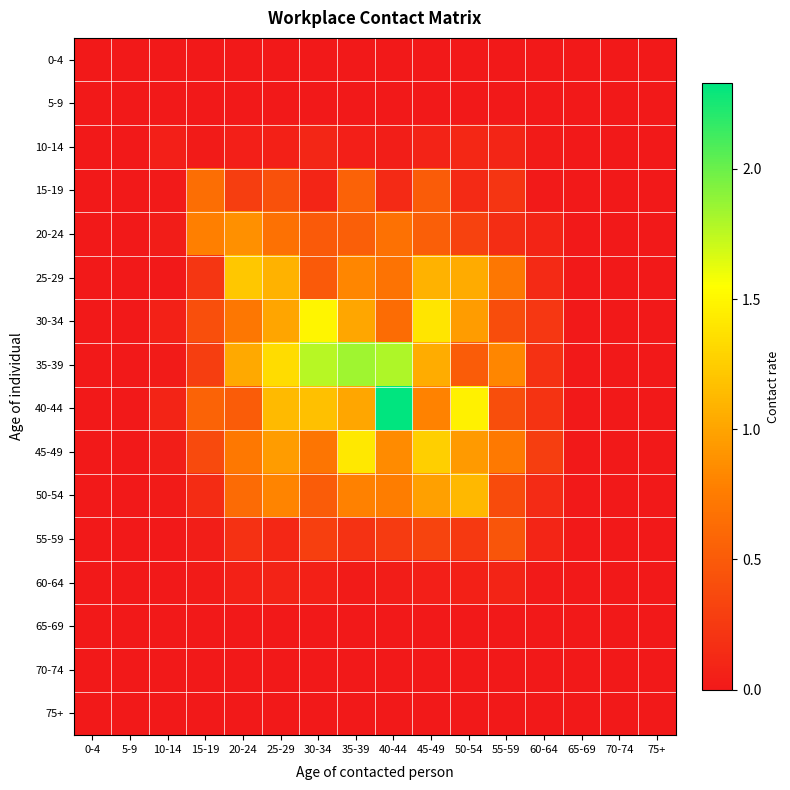

At which category does the chart reach its minimum across all series?

0-4